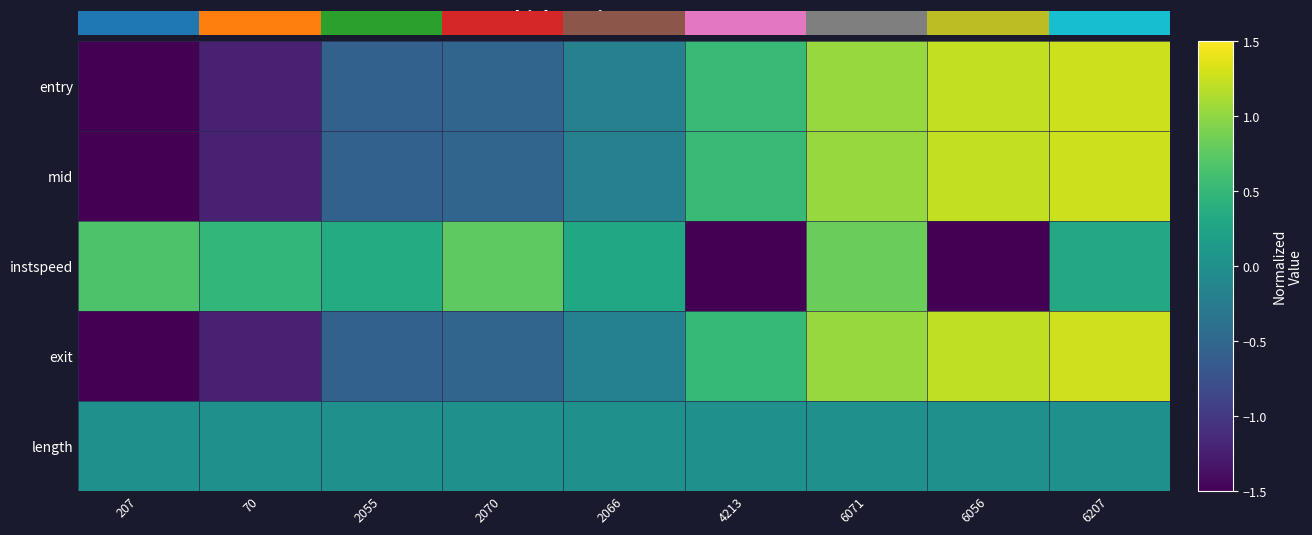

Reading left to right, extract all data points from this chart.

entry: 207=-1.5	70=-1.2	2055=-0.6	2070=-0.5	2066=-0.2	4213=0.5	6071=1.0	6056=1.2	6207=1.3
mid: 207=-1.5	70=-1.2	2055=-0.6	2070=-0.5	2066=-0.2	4213=0.5	6071=1.0	6056=1.2	6207=1.3
instspeed: 207=0.7	70=0.5	2055=0.3	2070=0.8	2066=0.3	4213=-1.8	6071=0.8	6056=-1.8	6207=0.3
exit: 207=-1.5	70=-1.2	2055=-0.6	2070=-0.5	2066=-0.2	4213=0.5	6071=1.0	6056=1.2	6207=1.3
length: 207=0.0	70=0.0	2055=0.0	2070=0.0	2066=0.0	4213=0.0	6071=0.0	6056=0.0	6207=0.0